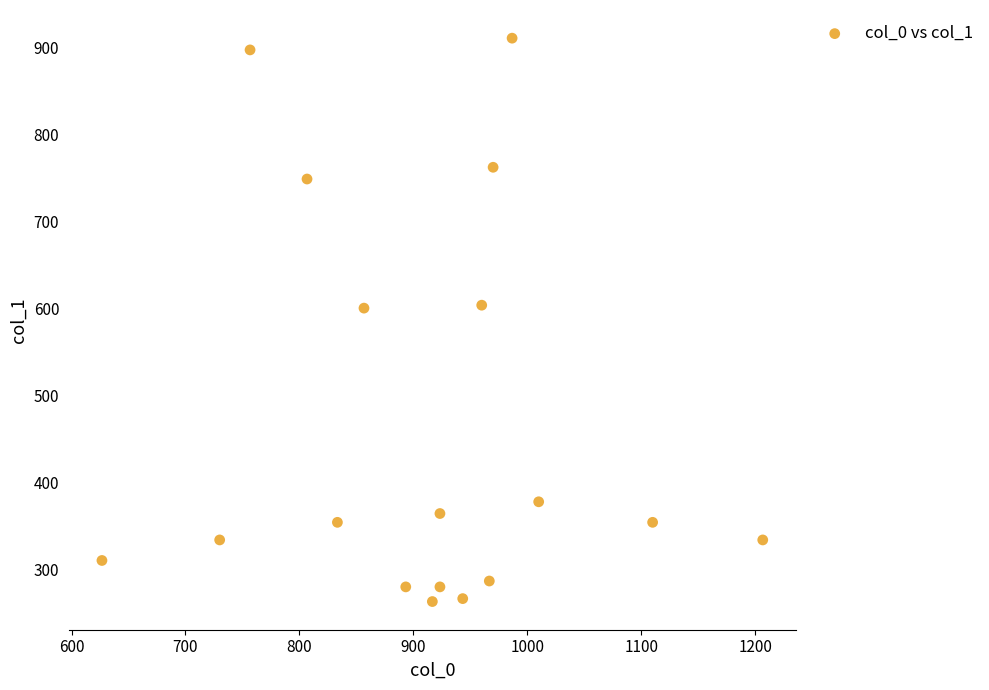

What is the range of Y values (max minus min)?

648.0